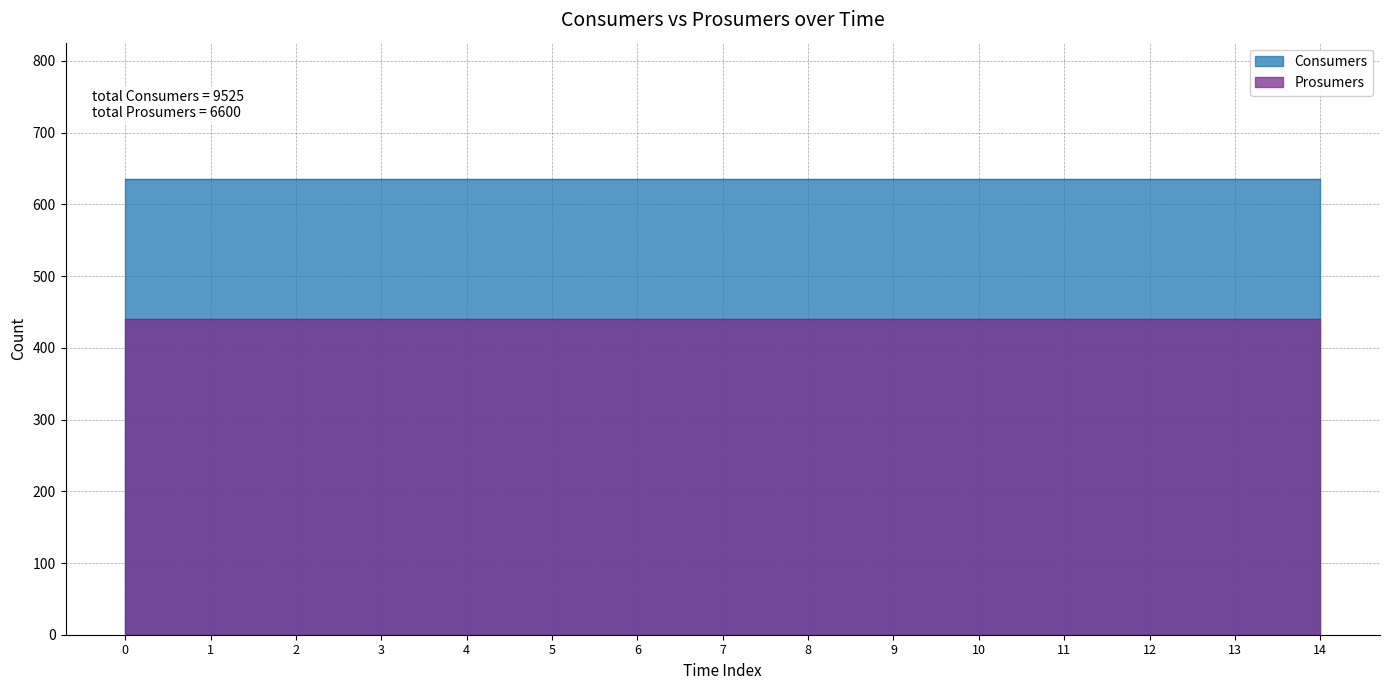

True or false: Prosumers and Consumers cross at least once.

False